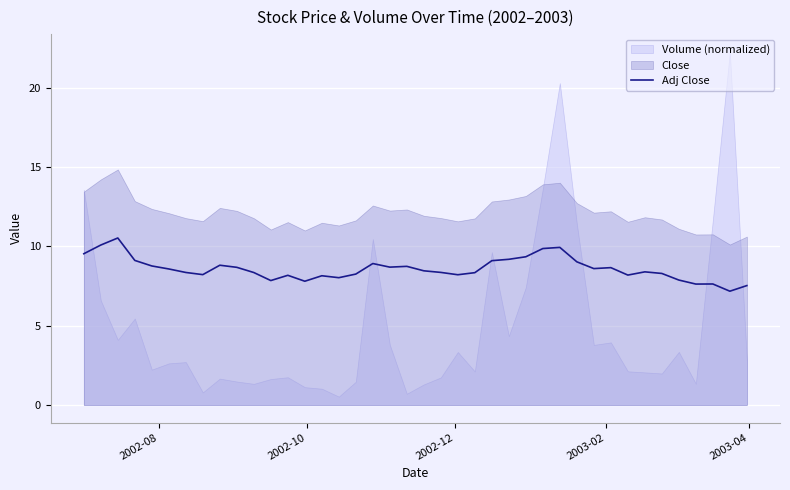

How many lines are shown in the chart?

1